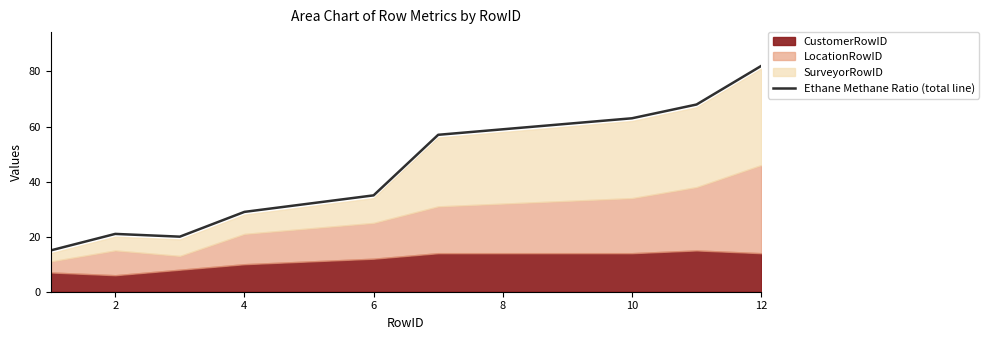

The Ethane Methane Ratio (total line) series shows 99 at 8. True or false?

False